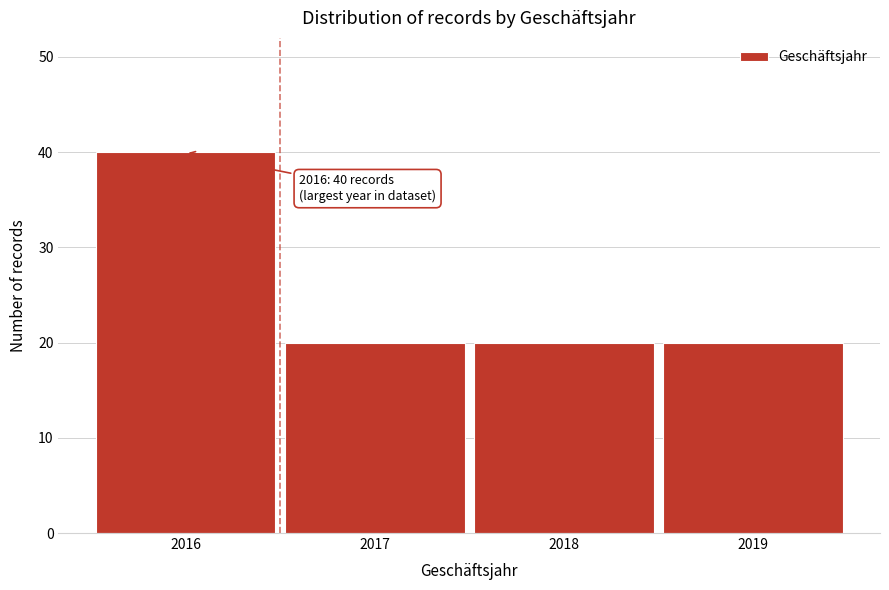

Reading right to left, what are all the values shown in this chart?

2019=20	2018=20	2017=20	2016=40